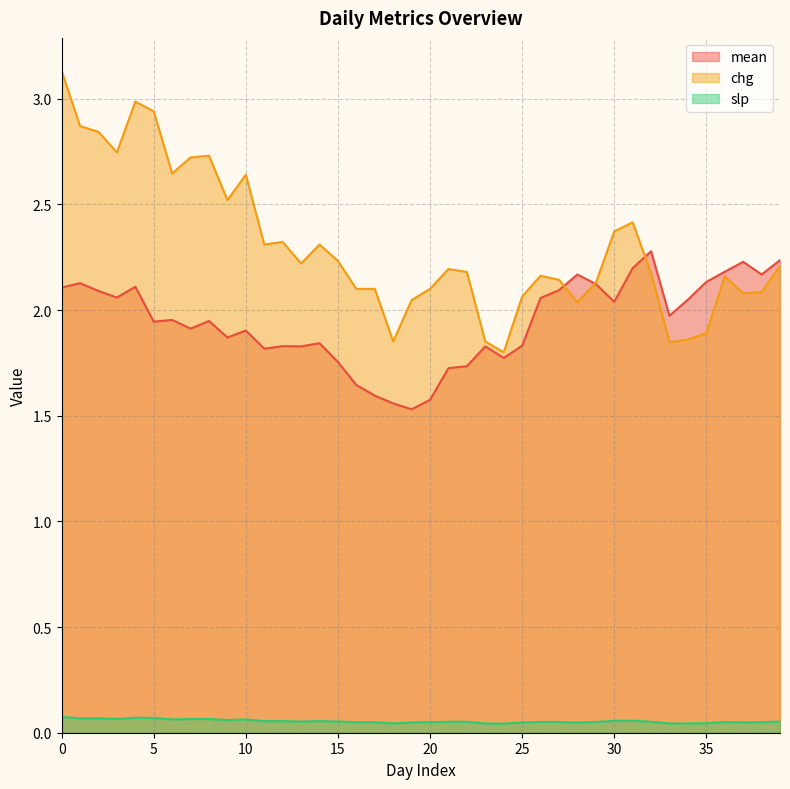

Rank the series at 15 from lowest to highest value.

slp, mean, chg